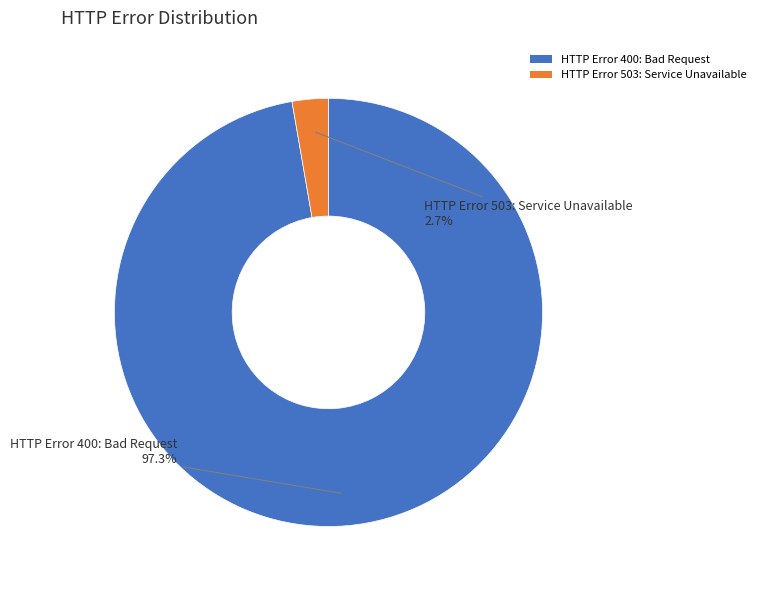

Between HTTP Error 503: Service Unavailable and HTTP Error 400: Bad Request, which is larger?

HTTP Error 400: Bad Request